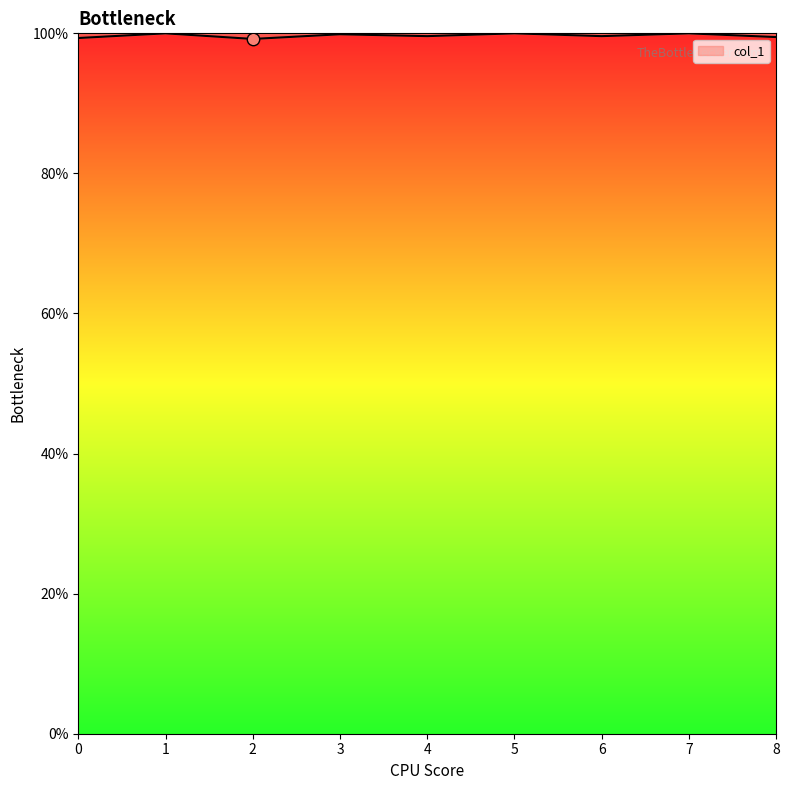

Is this an area chart (filled region under the line)?

Yes